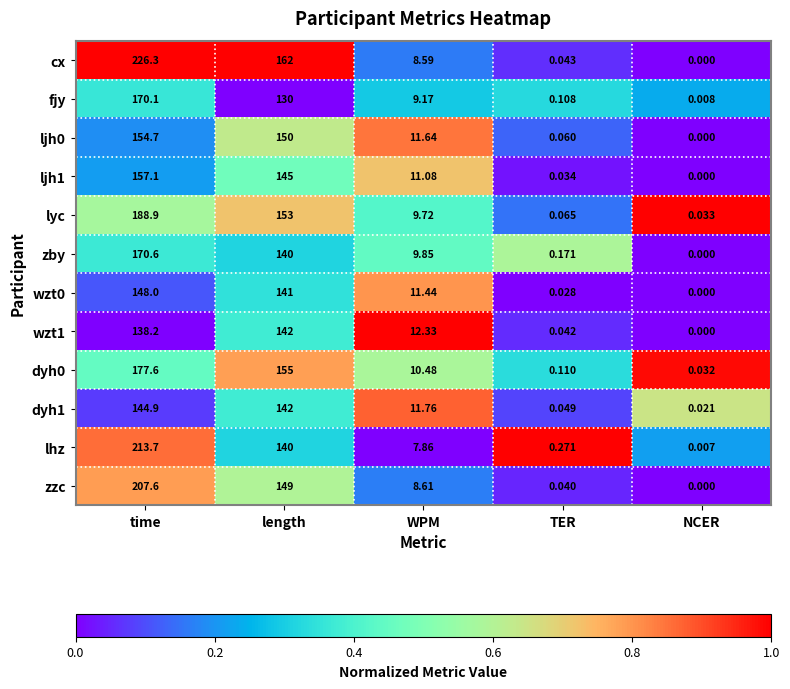

Which series has the largest range (max minus min)?

cx